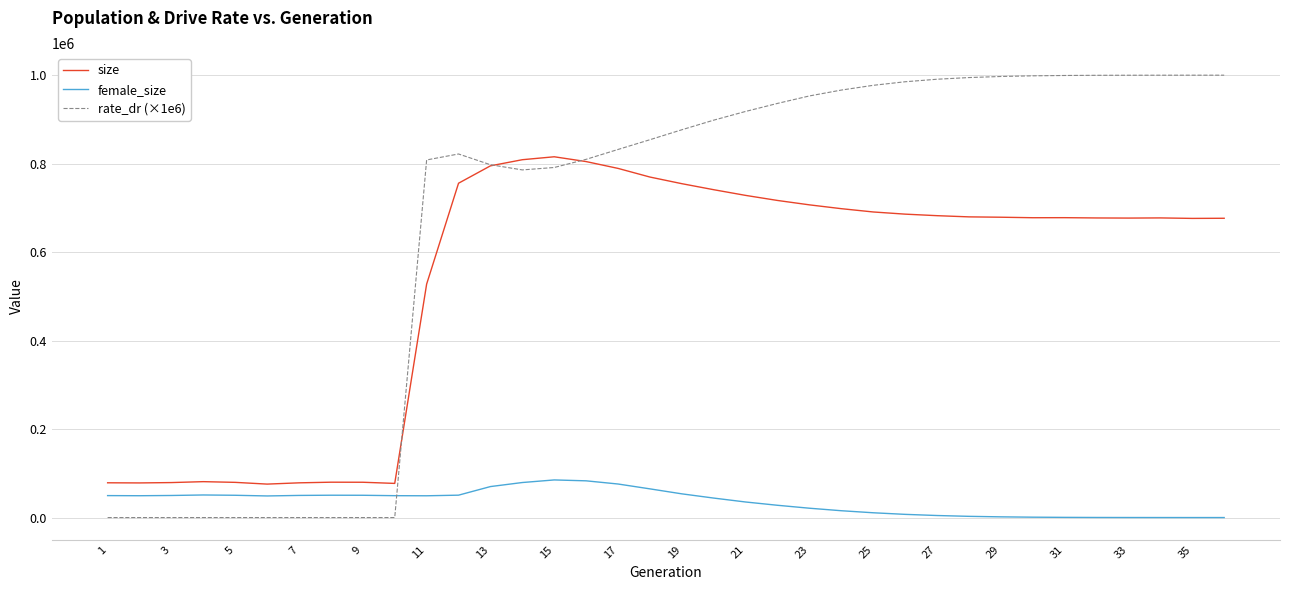

True or false: size and female_size intersect in this chart.

False